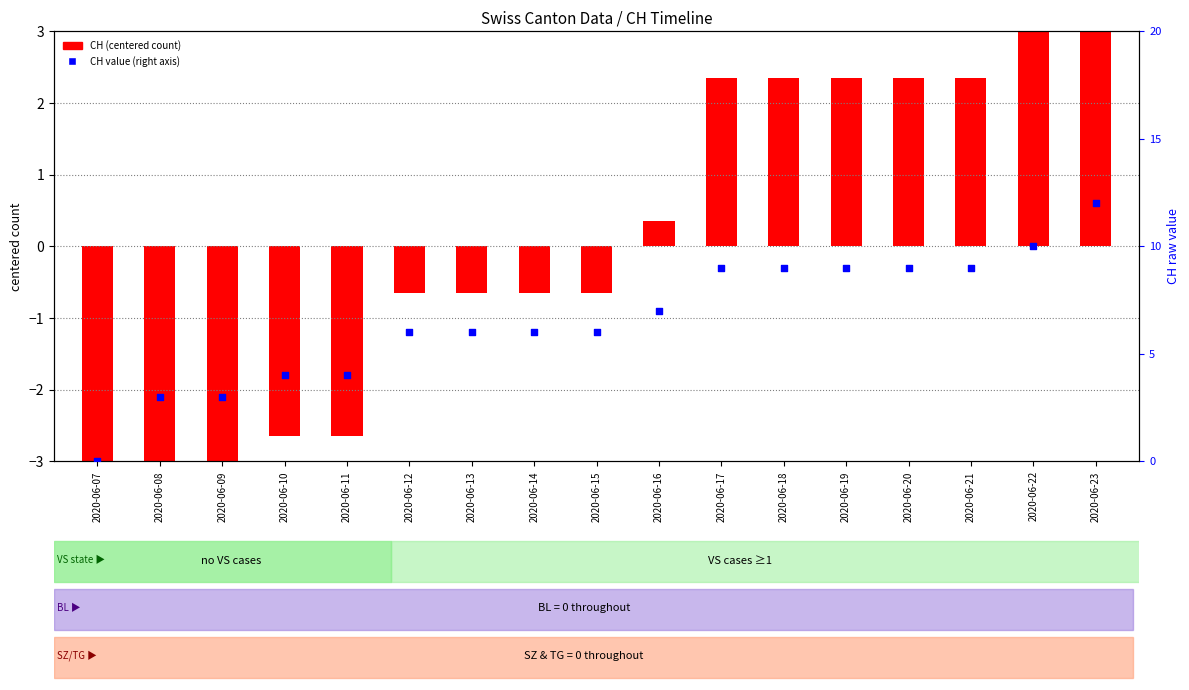

Which series has the largest total across all categories?

CH value (right axis)